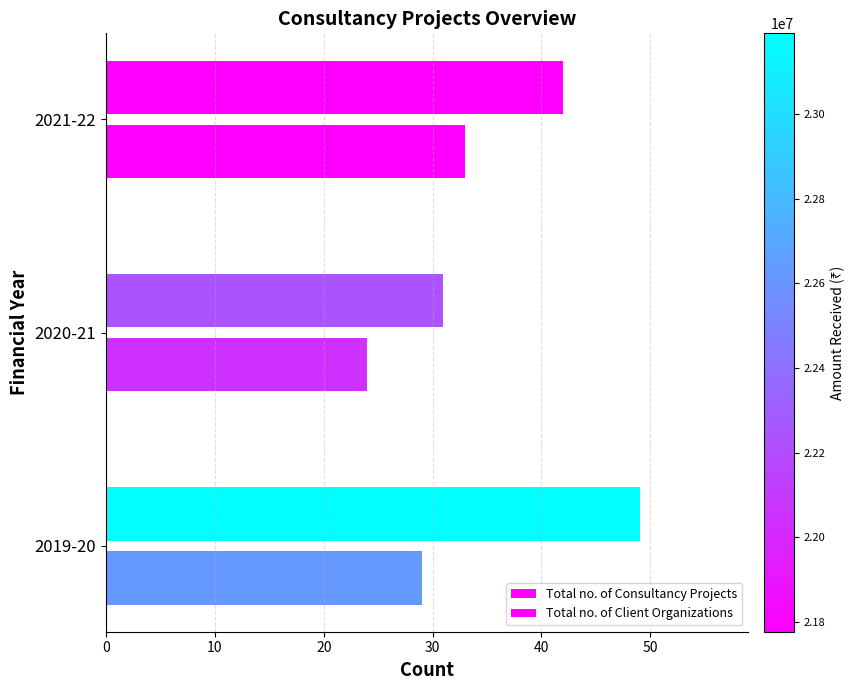

How many values in the Total no. of Client Organizations series are below 29?

1